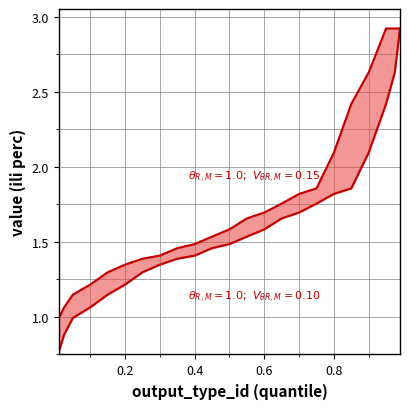

The value of lower bound (0.01–0.05 quantiles) at 0.6 is 2.1. True or false?

False